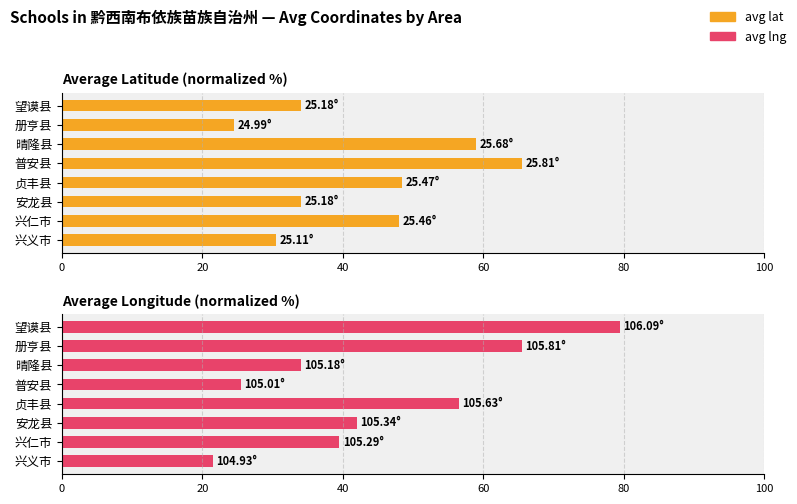

Reading right to left, extract all data points from this chart.

avg lat: 34.0	24.5	59.0	65.5	48.5	34.0	48.0	30.5
avg lng: 79.5	65.5	34.0	25.5	56.5	42.0	39.5	21.5